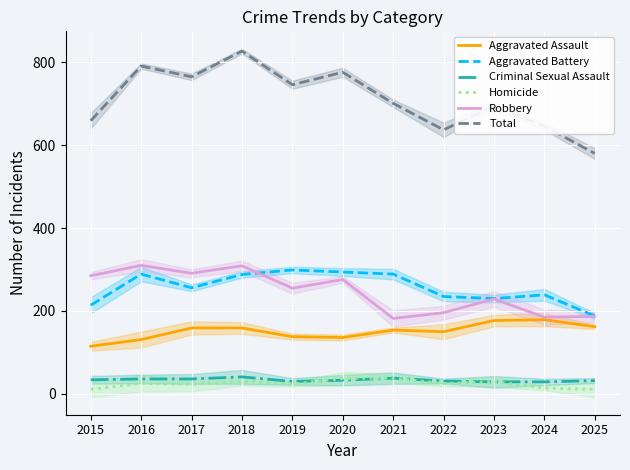

Which label corresponds to the largest value in the chart?

2018